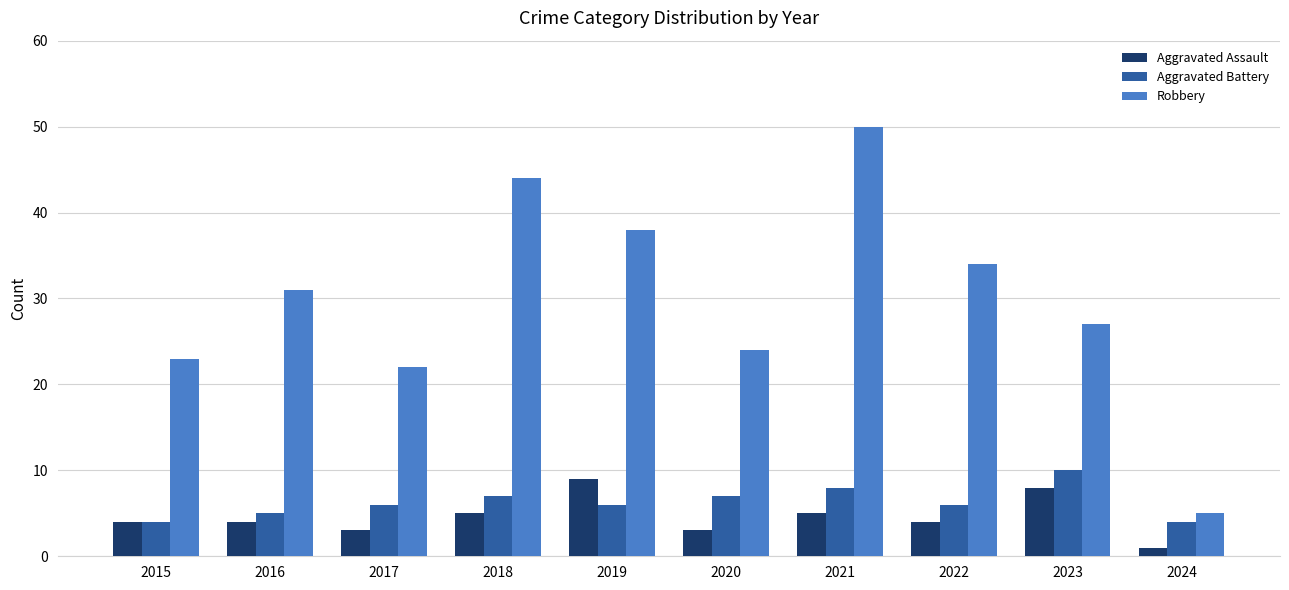

List the series in order of their peak value, lowest first.

Aggravated Assault, Aggravated Battery, Robbery